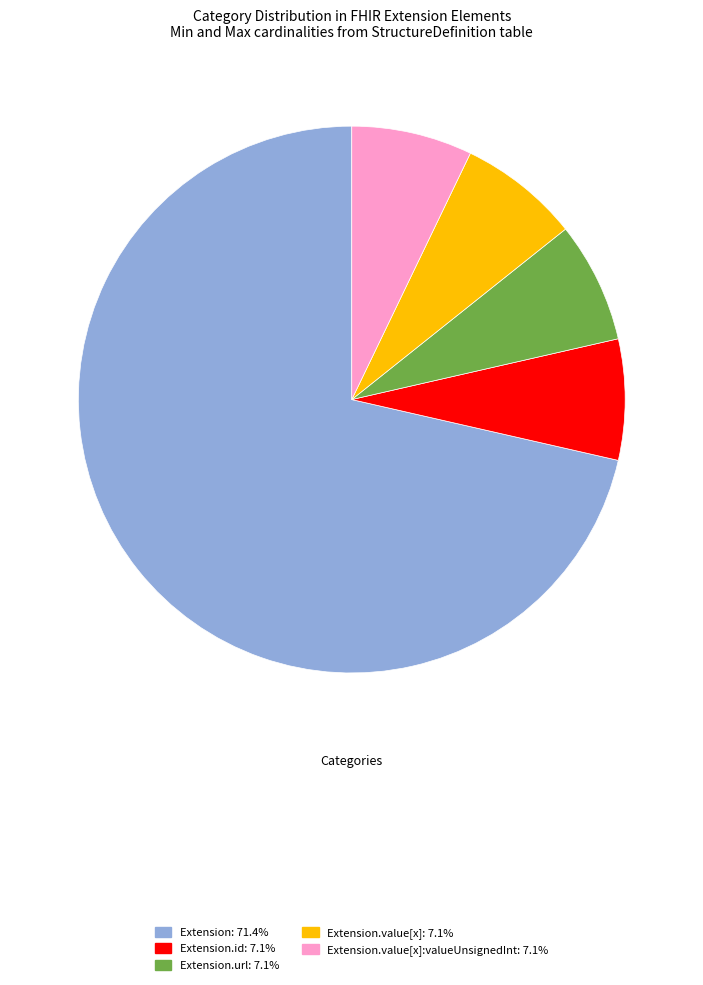

Is there a majority slice in this chart?

Yes